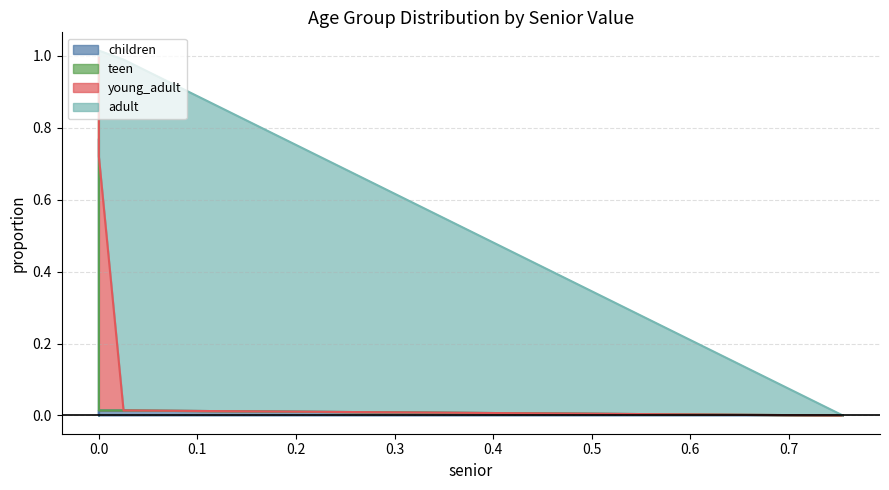

List the labels in order of children value, smallest first.

0.0, 0.754663735935529, 0.0, 0.025029386905842797, 0.0